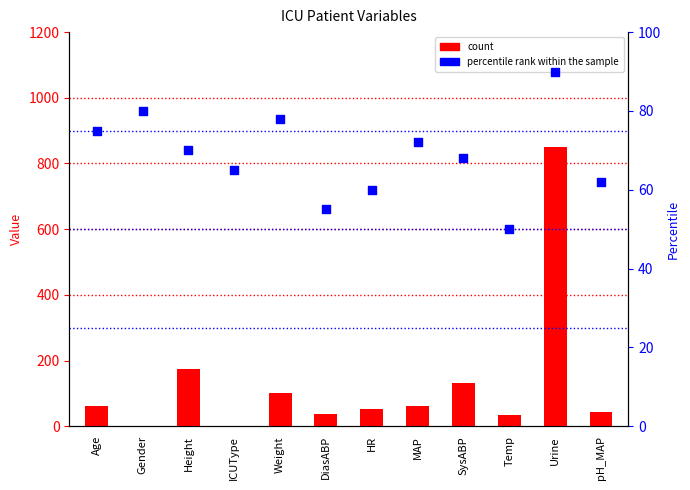

Is the value of percentile rank within the sample at Weight greater than the value of count at MAP?

Yes